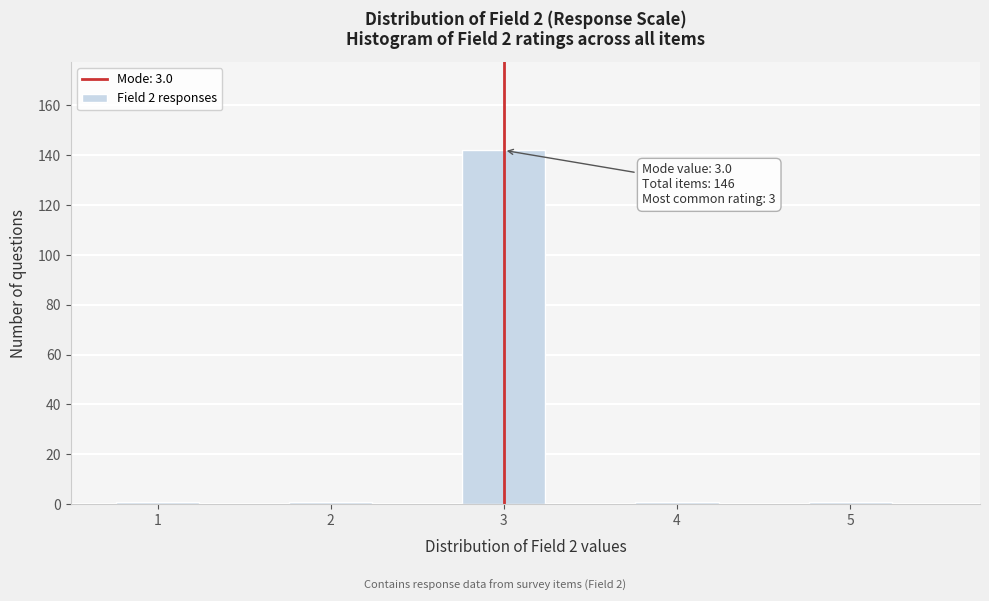

Over which range of the x-axis is the bar tallest?

2.75 to 3.25